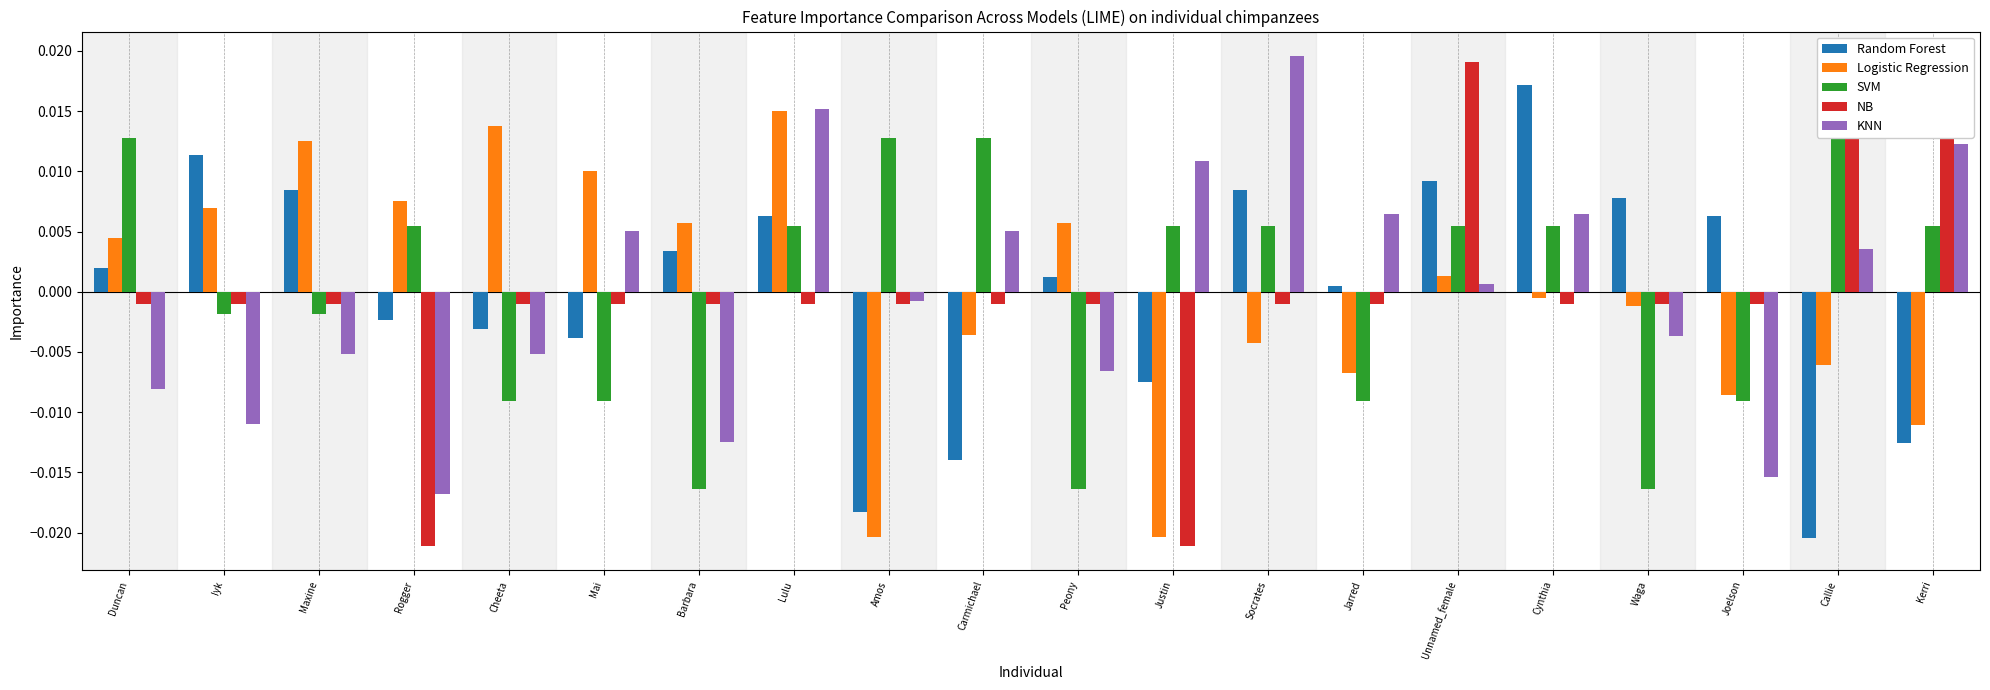

Rank the series by their maximum value, from lowest to highest.

SVM, Logistic Regression, Random Forest, NB, KNN